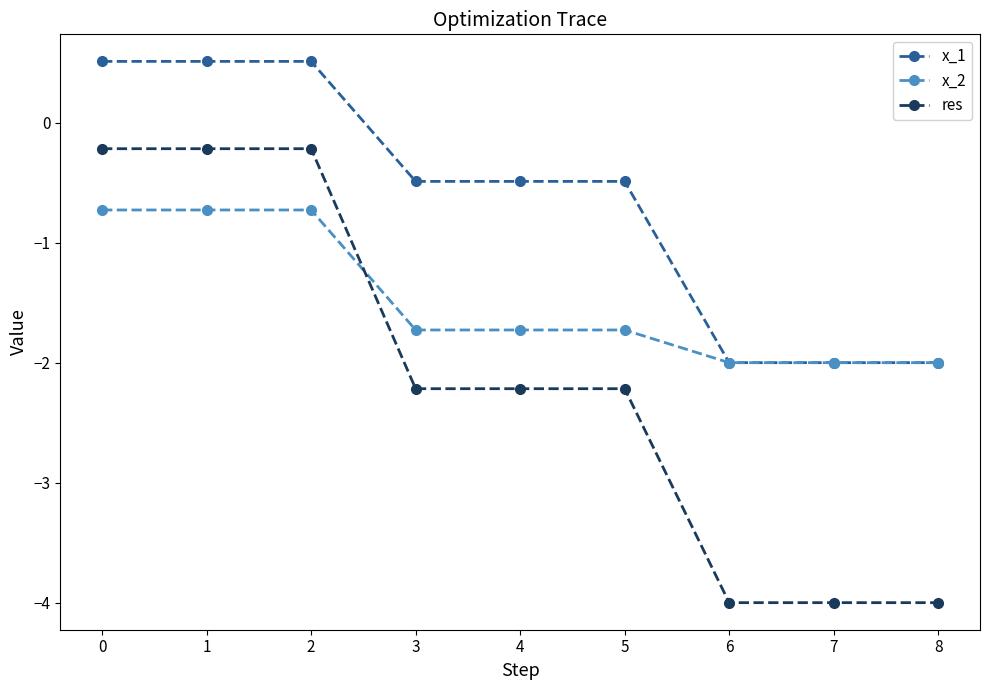

How many lines are shown in the chart?

3